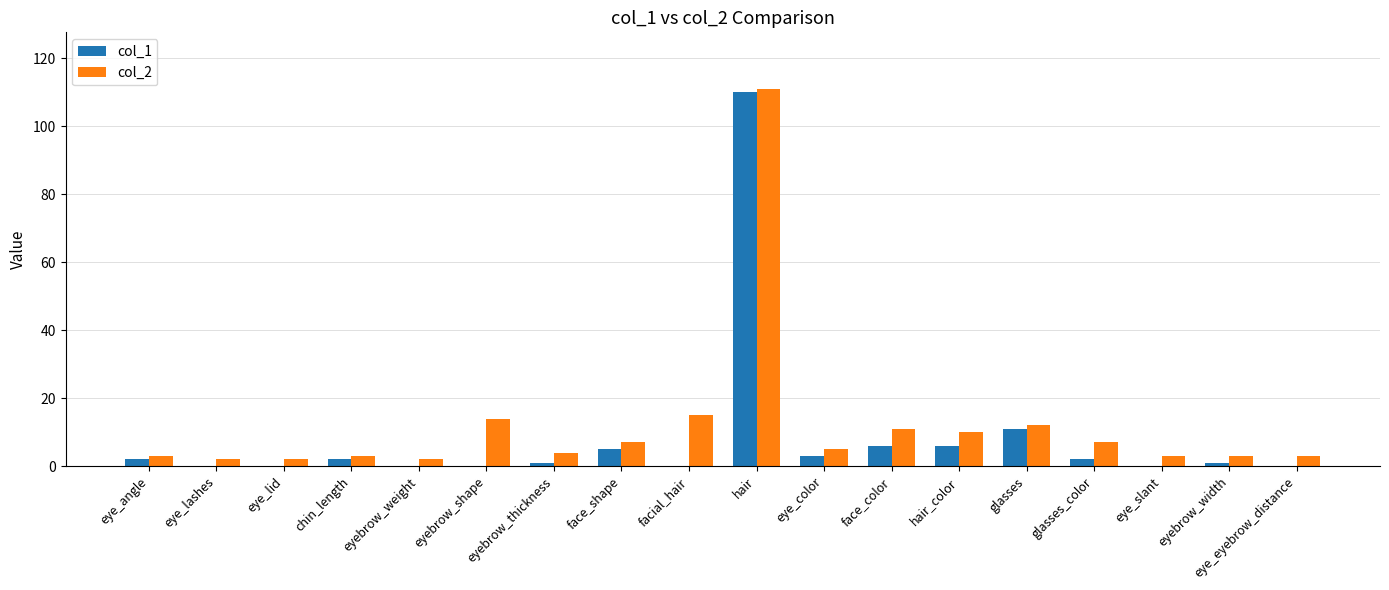

Is the value of col_2 at glasses_color greater than the value of col_1 at eye_angle?

Yes